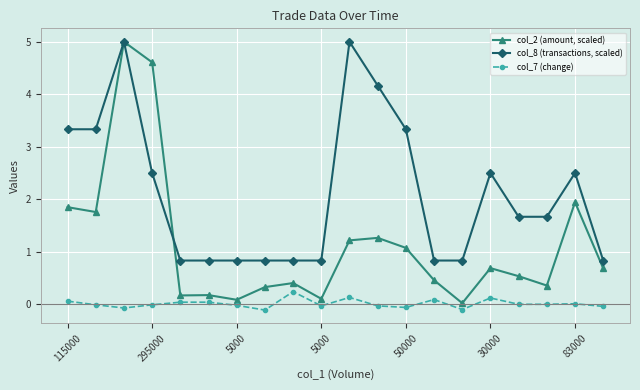

Which series has the widest spread of values?

col_2 (amount, scaled)